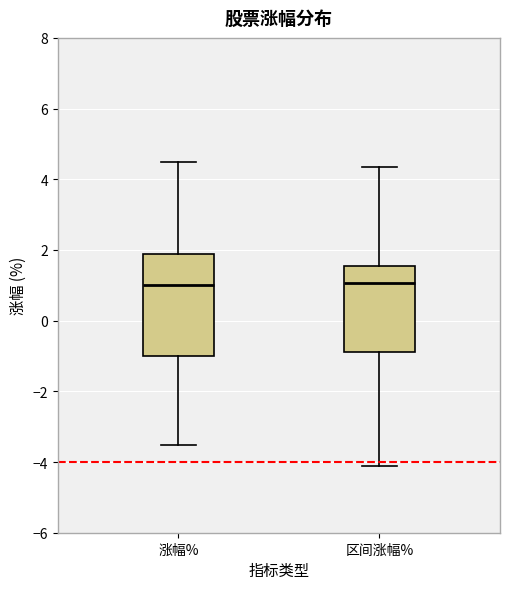

Which box is the tallest, from its lower edge to its upper edge?

涨幅%